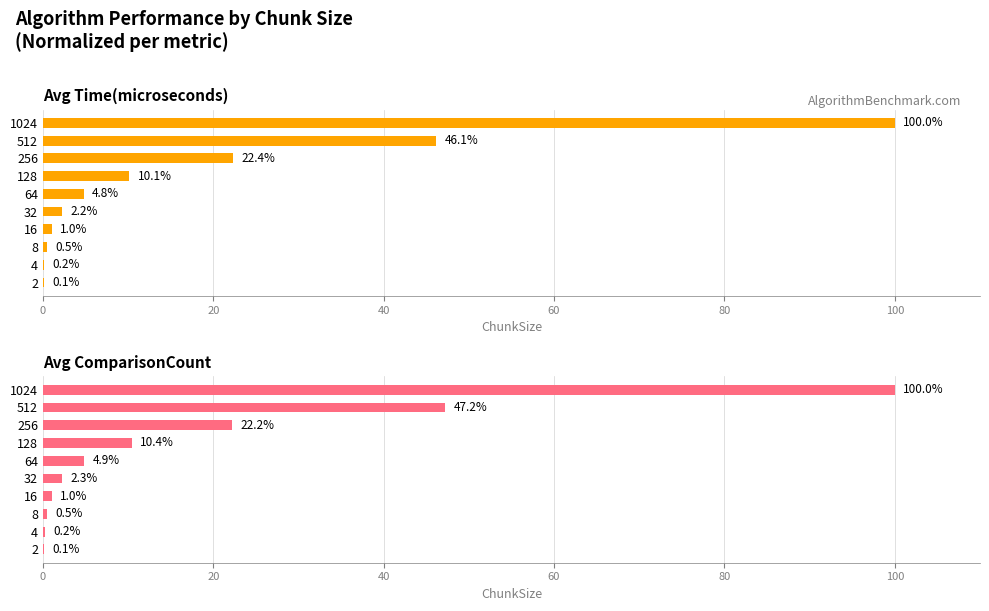

What are all the series names shown in the legend?

Avg Time(microseconds), Avg ComparisonCount